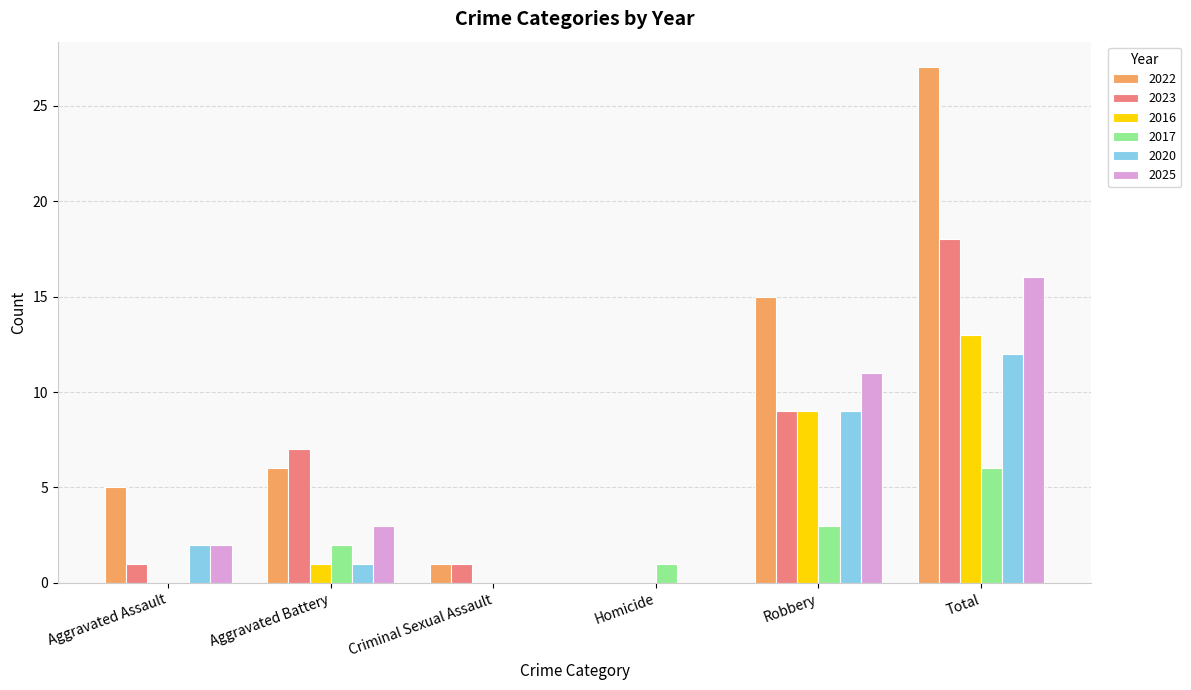

Which series has the widest spread of values?

2022